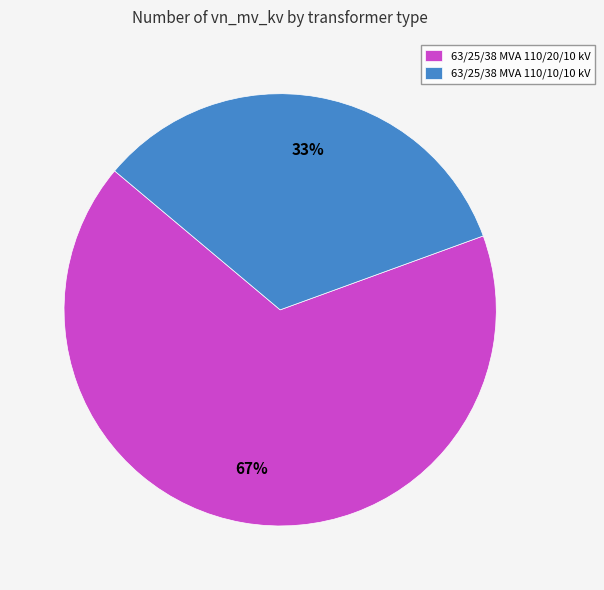

What is the largest slice in the pie chart?

63/25/38 MVA 110/20/10 kV